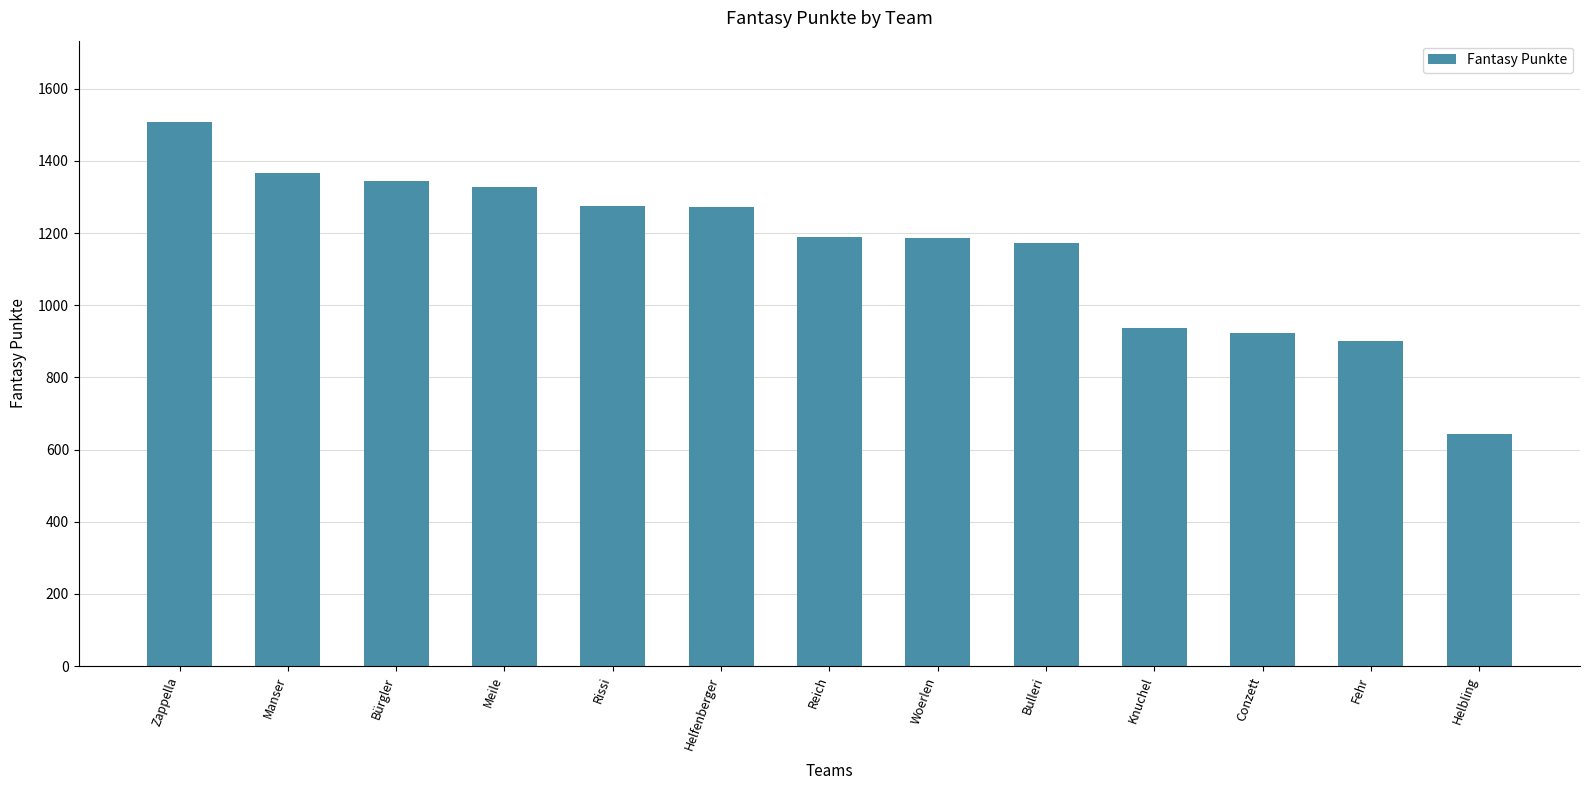

The value at Meile is 2012. True or false?

False